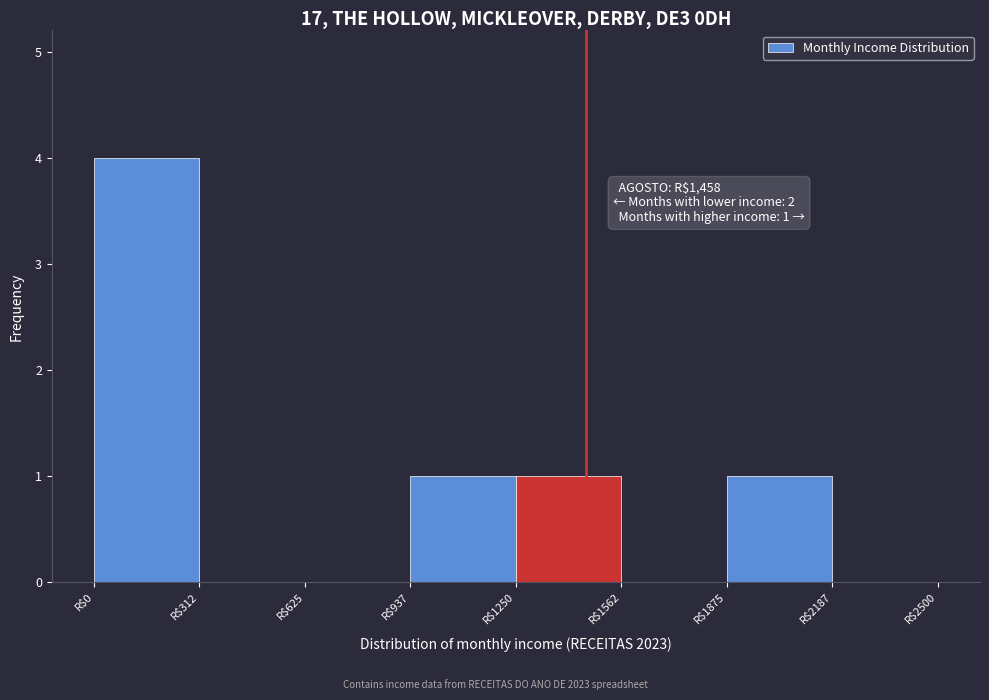

Over which range of the x-axis is the bar tallest?

0 to 300